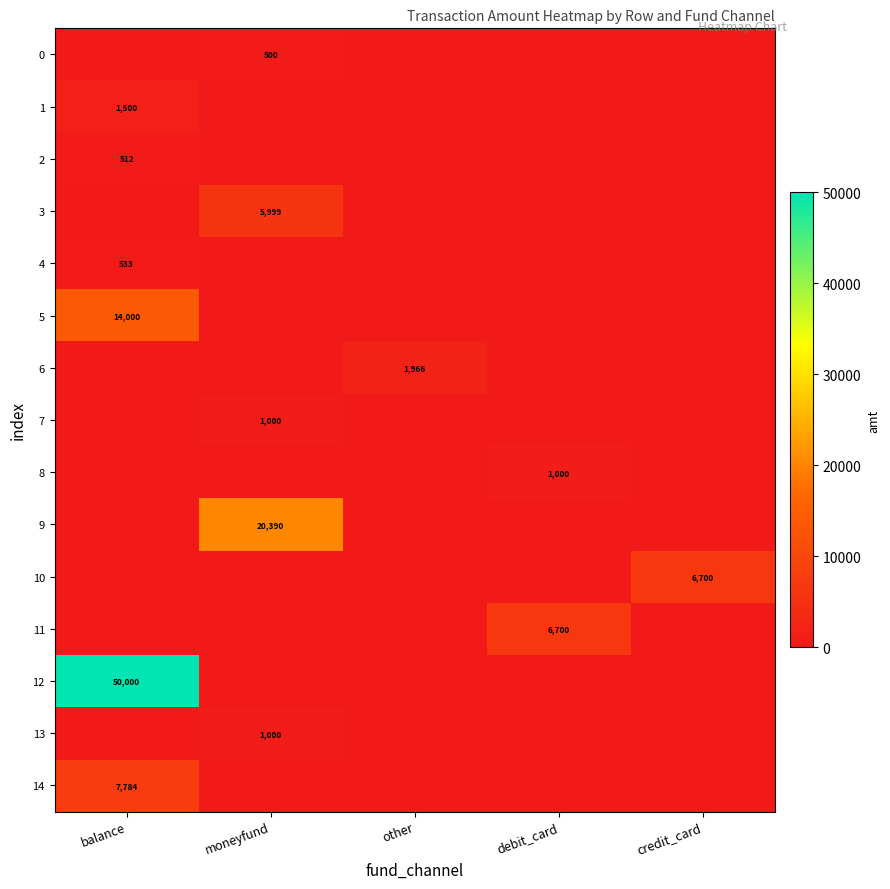

Count the number of data series in this chart.

15